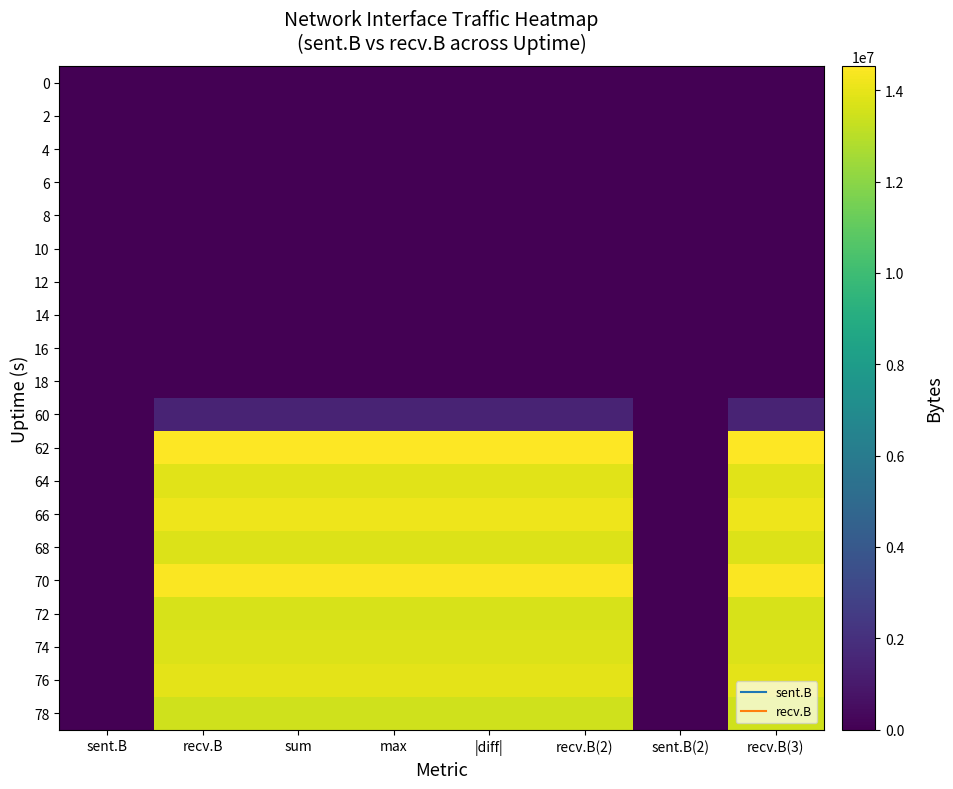

What is the total value across all series at sum?

127001479